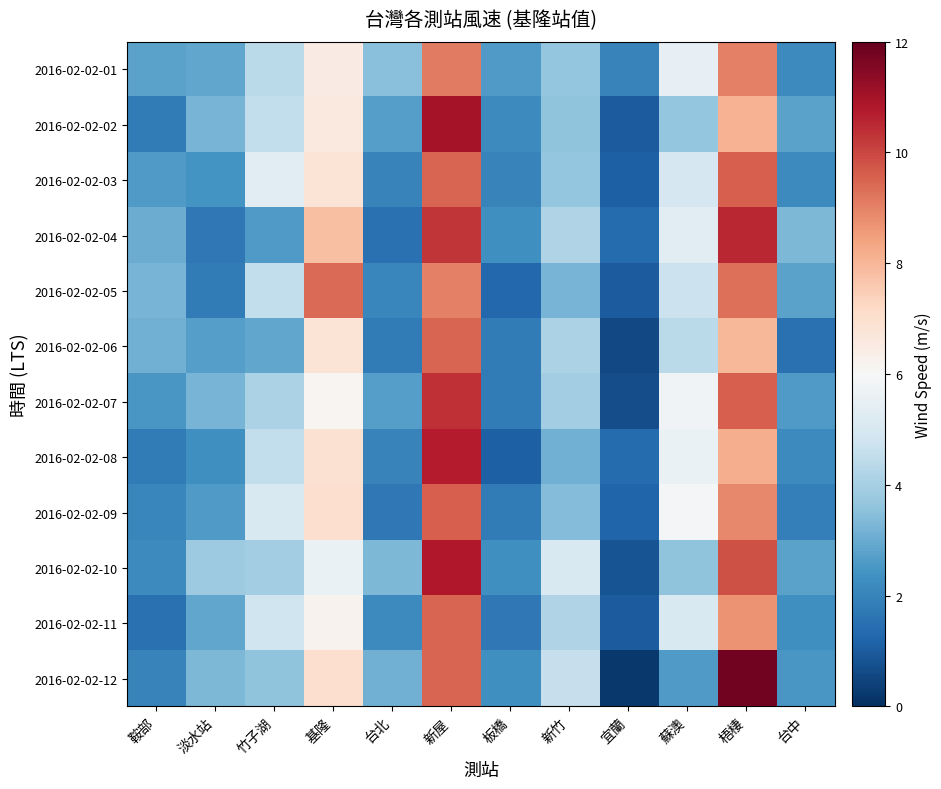

Which category has the highest value across all series?

梧棲